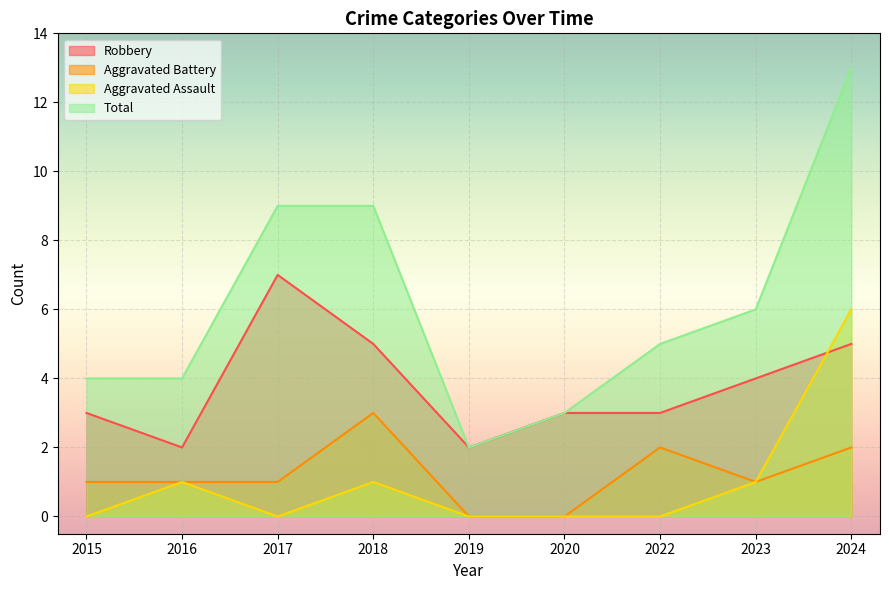

What is the average value of the Aggravated Assault series?

1